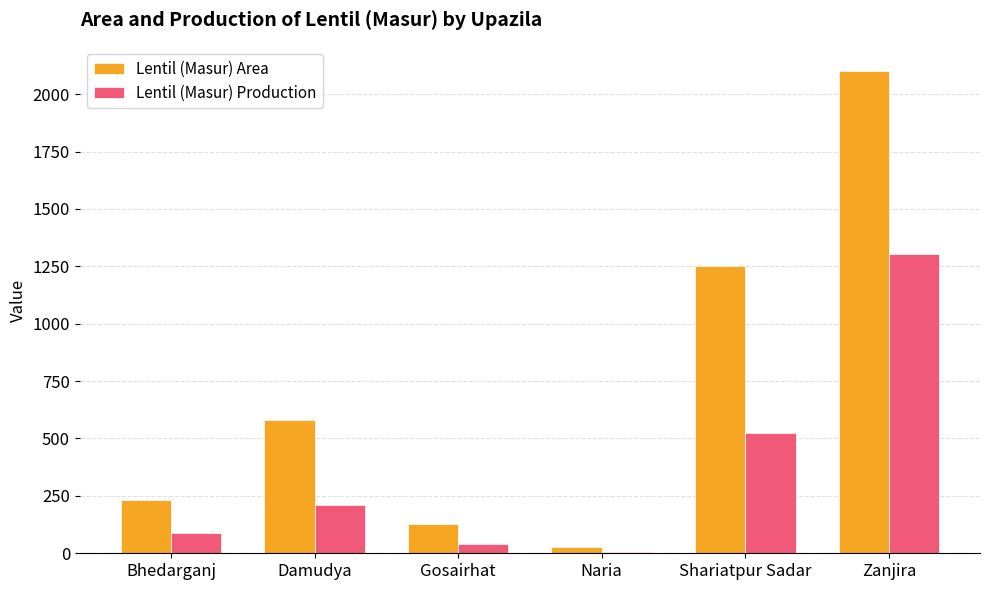

What is the sum of the Lentil (Masur) Production values at Shariatpur Sadar and Bhedarganj?

614